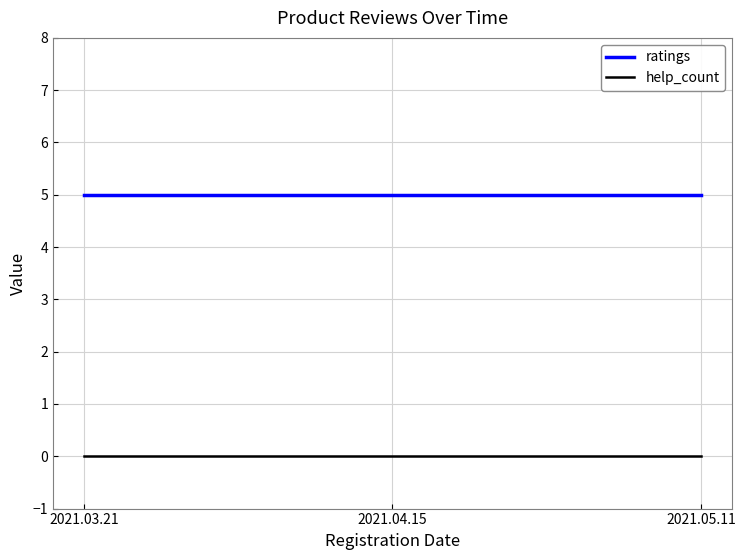

Reading left to right, what are all the values shown in this chart?

ratings: 2021.03.21=5	2021.04.15=5	2021.05.11=5
help_count: 2021.03.21=0	2021.04.15=0	2021.05.11=0